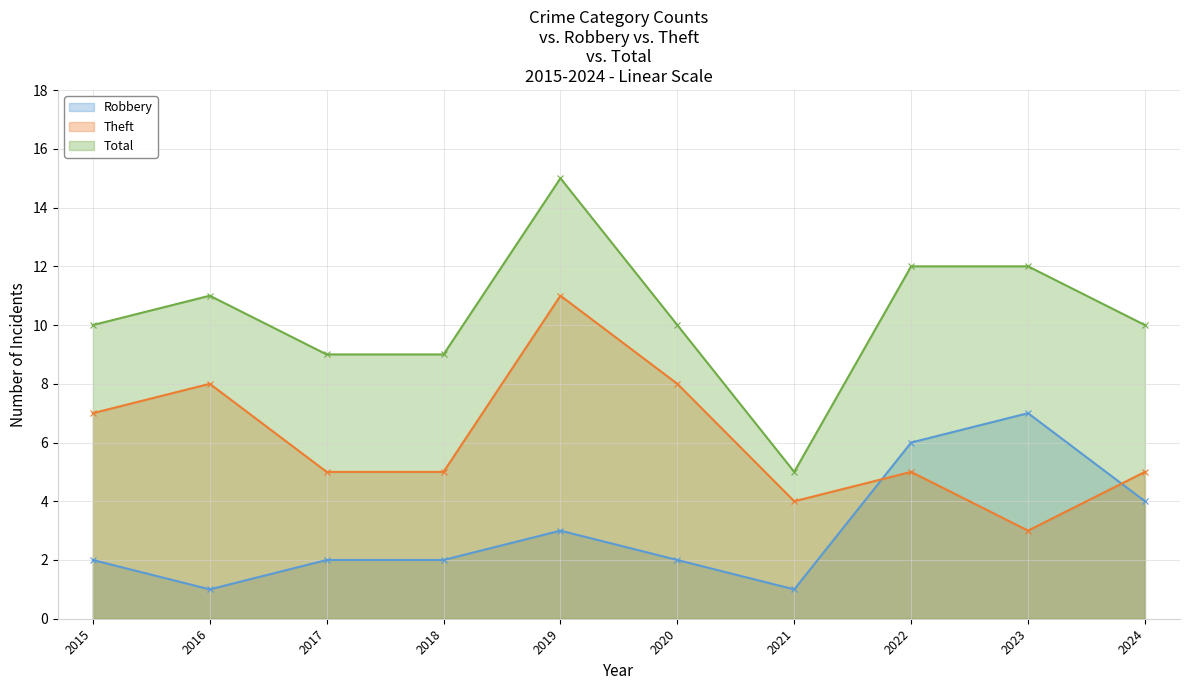

What is the sum of the Theft values at 2016 and 2021?

12